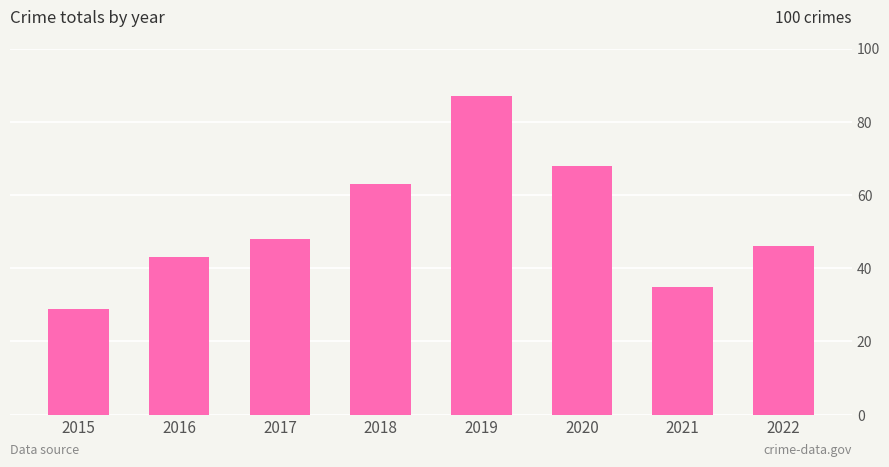

Where is the data nearest to the value 58?

2018